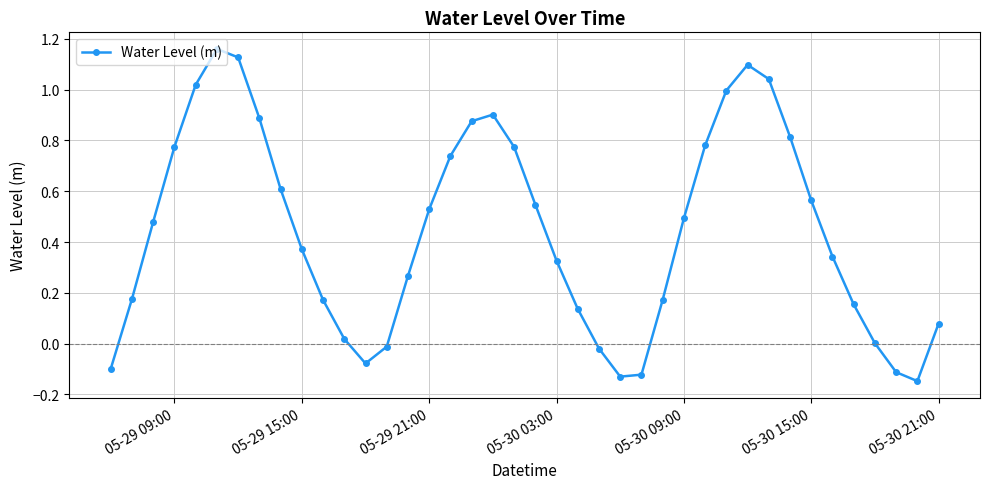

True or false: the data has more than 1 interior local peaks.

True